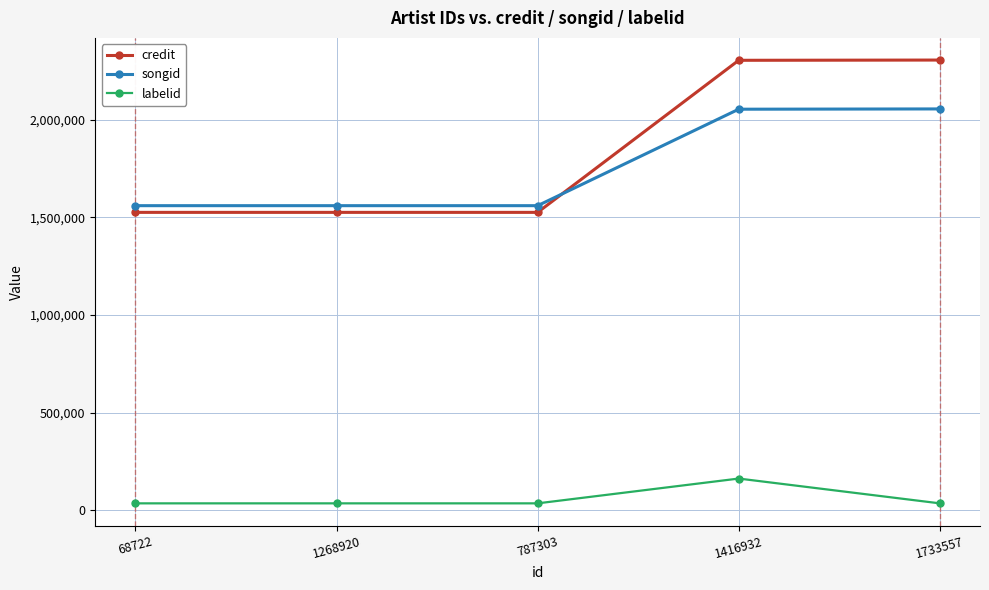

Read the labelid value at 1733557, to the nearest 100.

35600